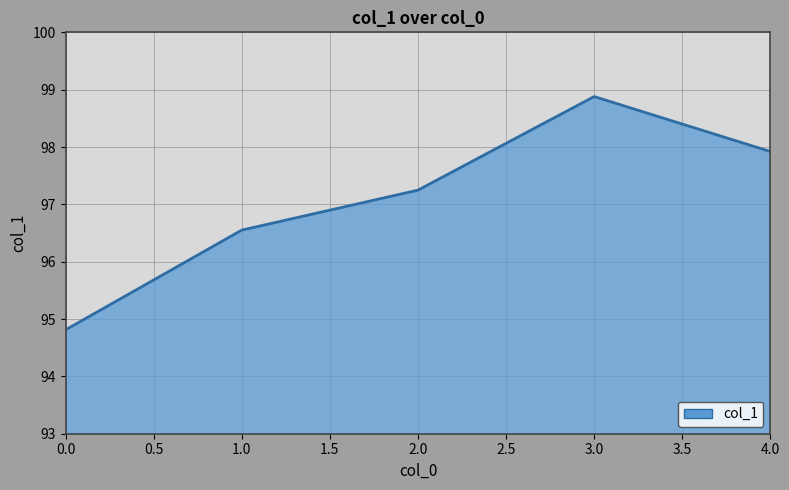

The chart shows a value of 26.6 at 1.0. True or false?

False